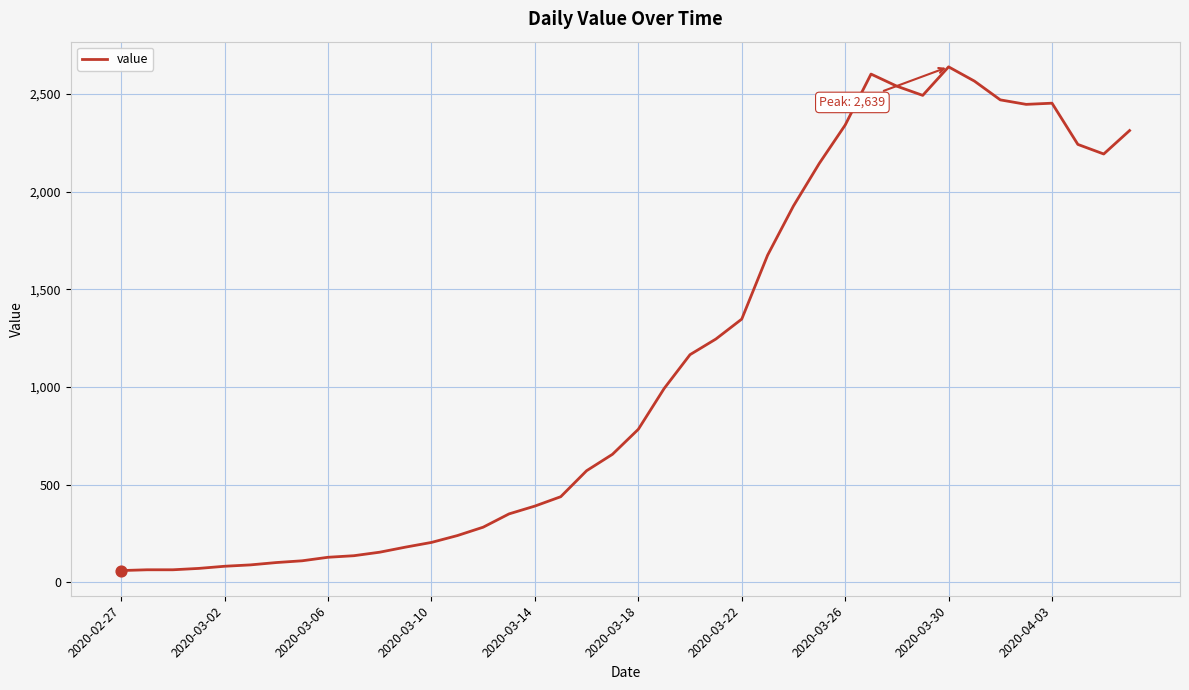

What is the difference between the maximum and minimum values?

2578